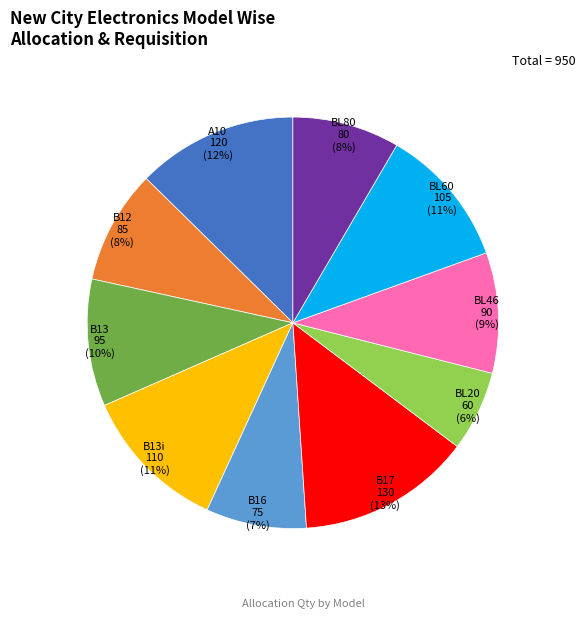

The A10 slice represents 22% of the pie. True or false?

False